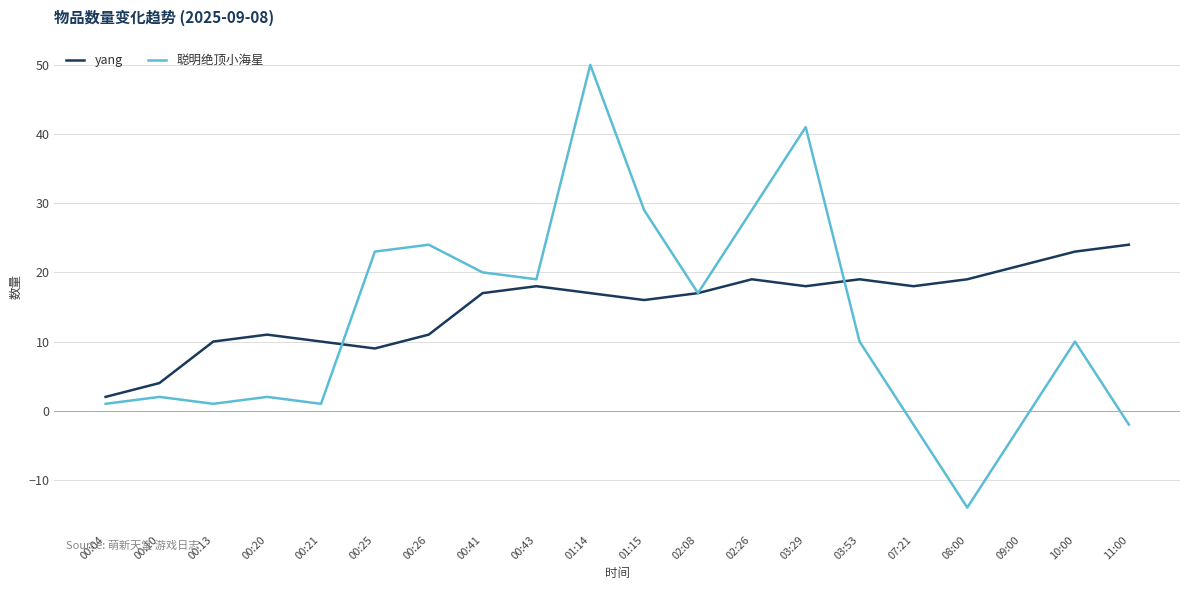

What is the lowest value of the yang series?

2